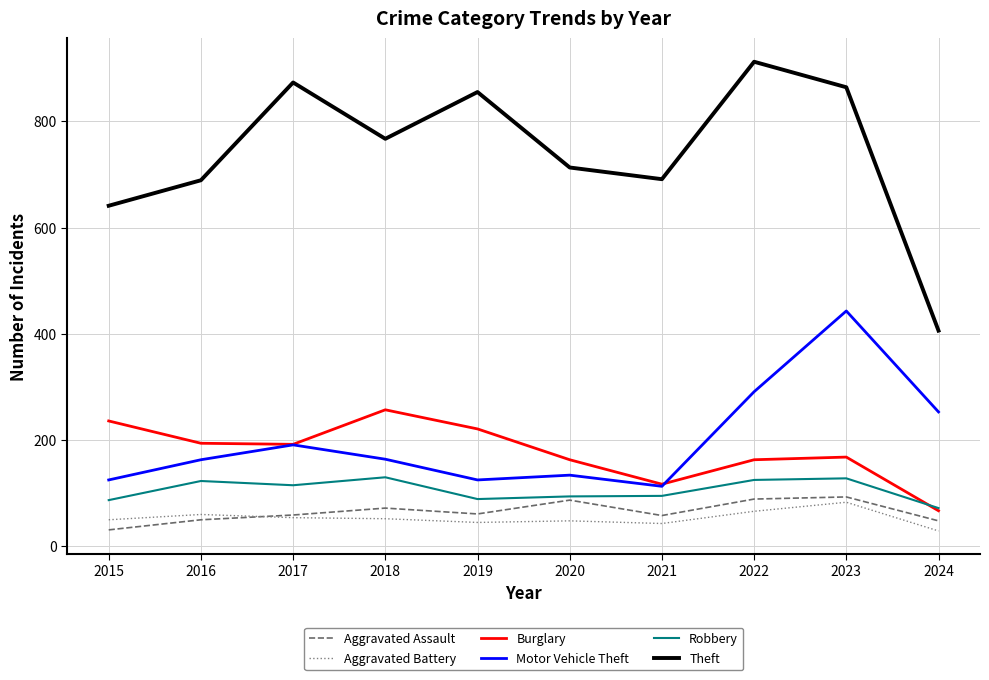

Which series changed the most between 2017 and 2022?

Motor Vehicle Theft